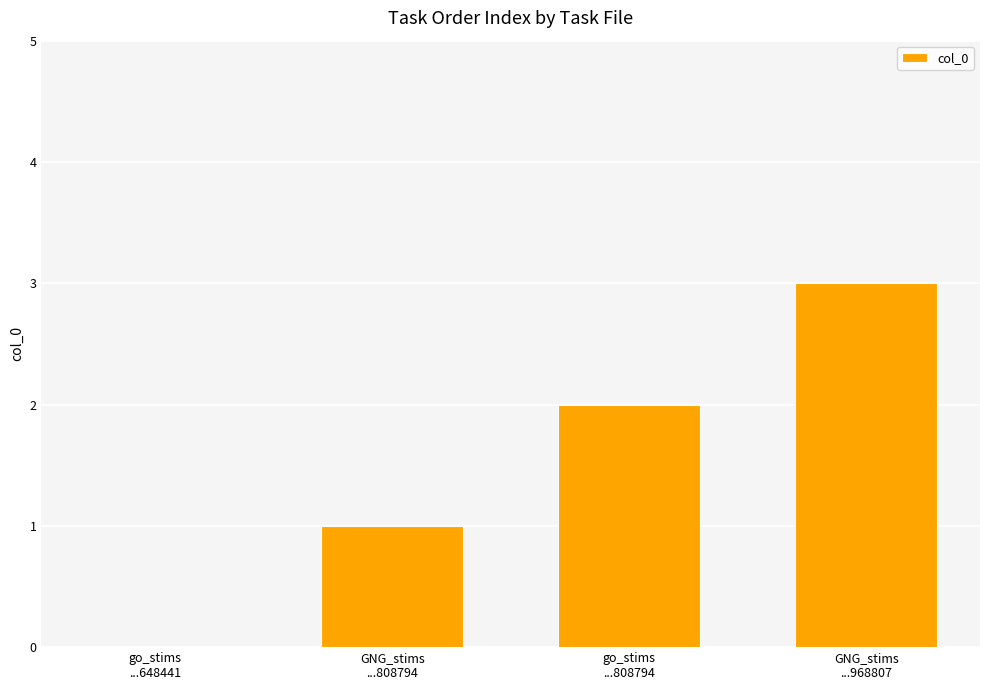

The value at GNG_stims
...808794 is 0. True or false?

False